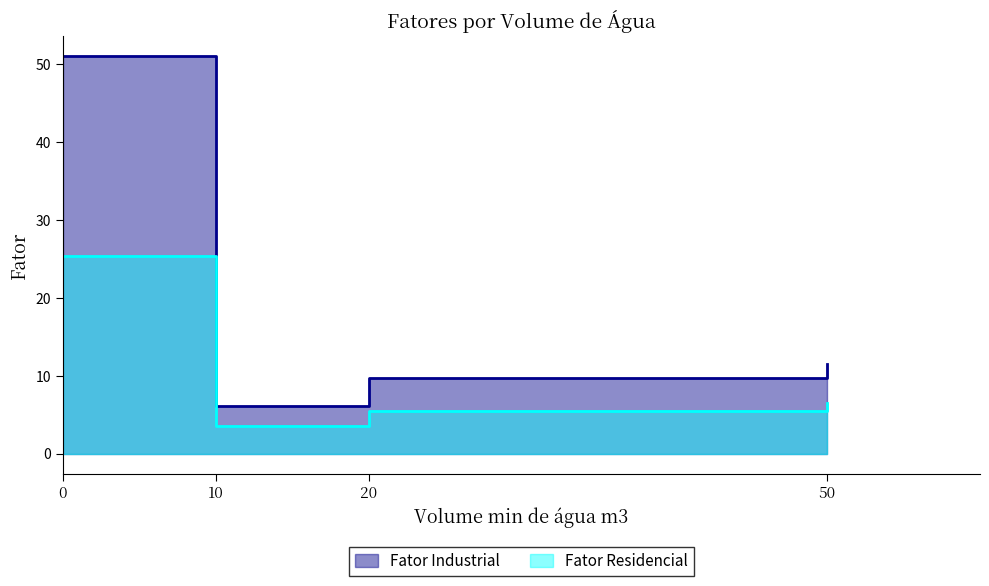

What are all the series names shown in the legend?

Fator Industrial, Fator Residencial